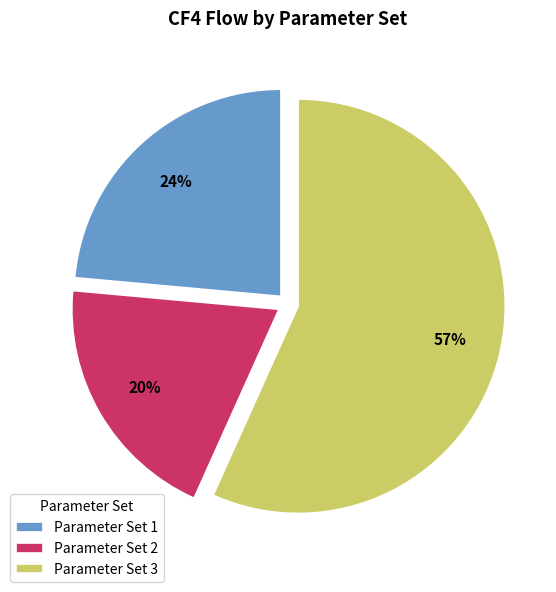

What percentage is the Parameter Set 2 slice, to the nearest percent?

20%